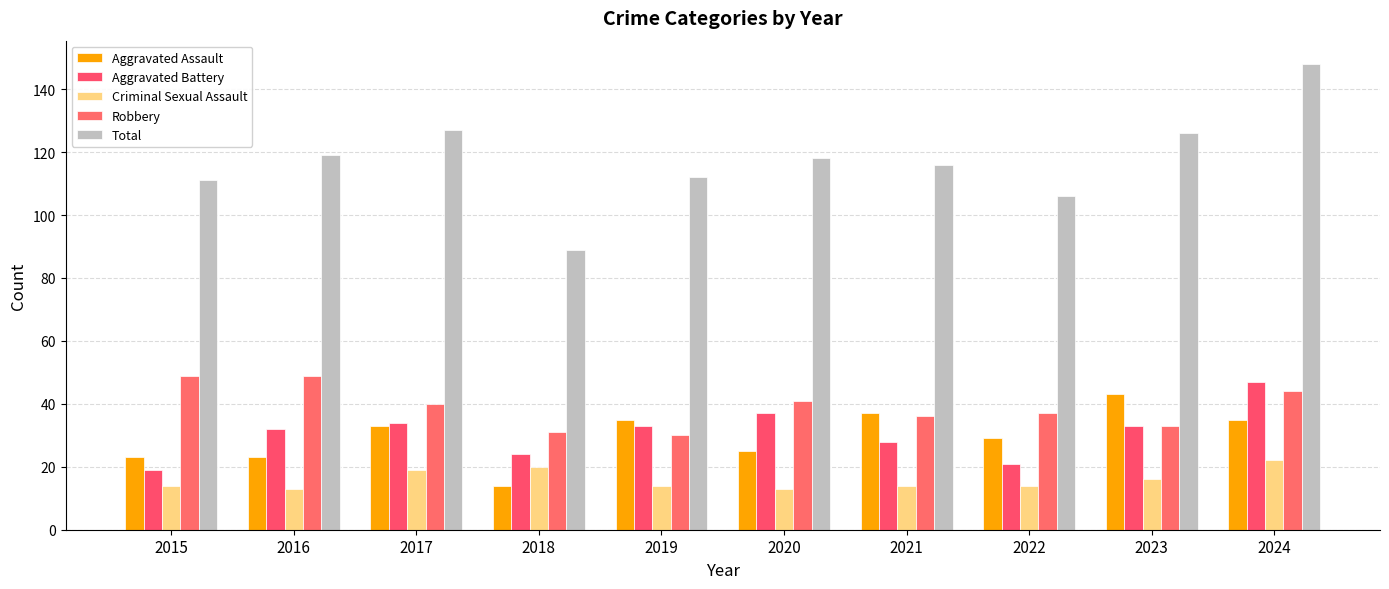

What are all the series names shown in the legend?

Aggravated Assault, Aggravated Battery, Criminal Sexual Assault, Robbery, Total